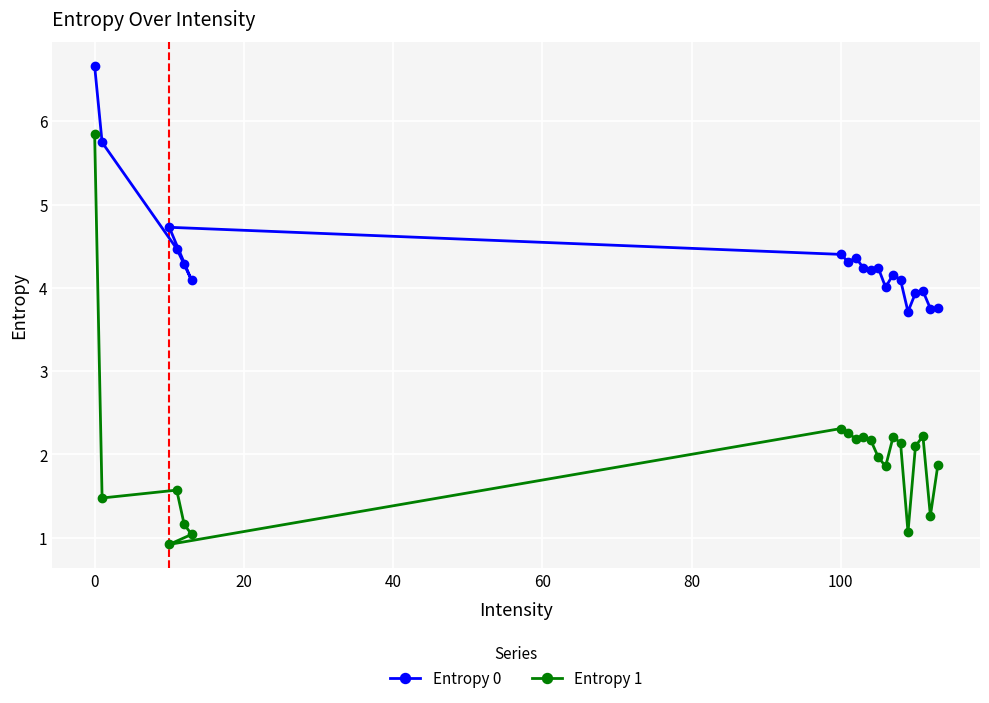

Rank the series by their maximum value, from highest to lowest.

Entropy 0, Entropy 1